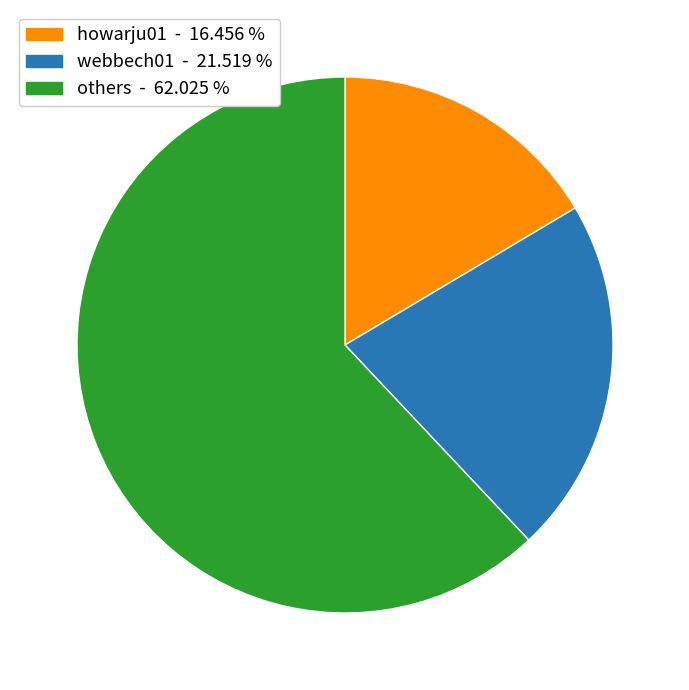

Is there any slice that represents more than half of the pie?

Yes